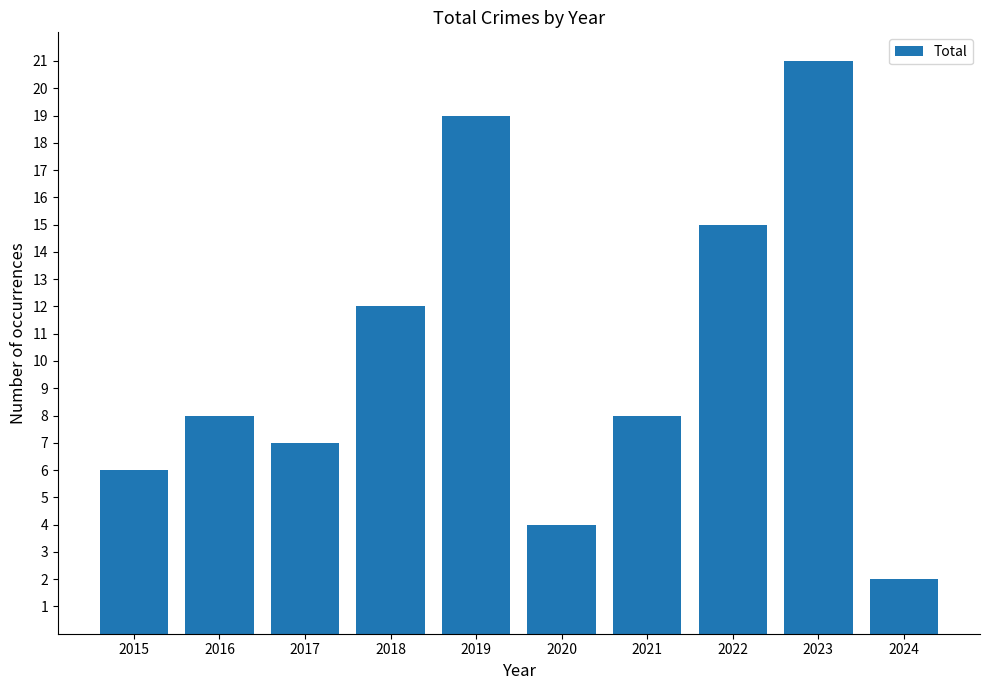

What is the difference between the maximum and minimum values?

19